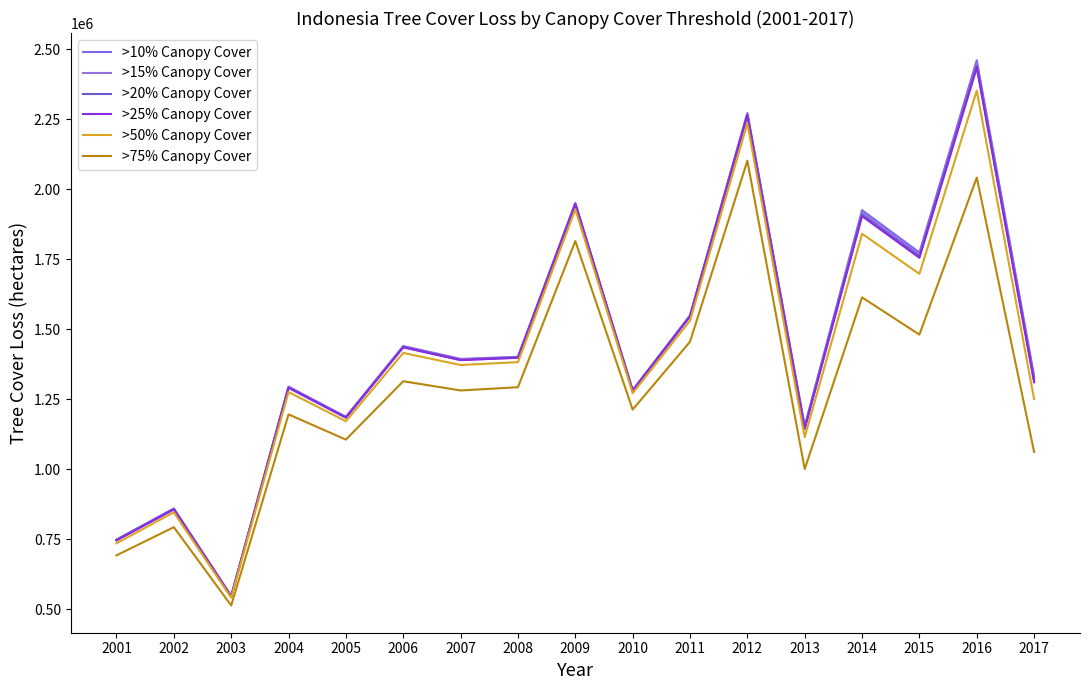

What are all the series names shown in the legend?

>10% Canopy Cover, >15% Canopy Cover, >20% Canopy Cover, >25% Canopy Cover, >50% Canopy Cover, >75% Canopy Cover